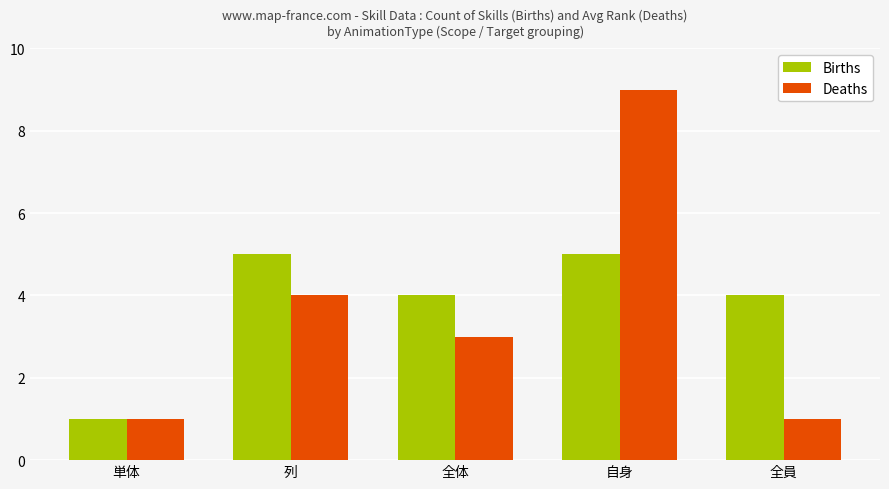

Which series has the widest spread of values?

Deaths